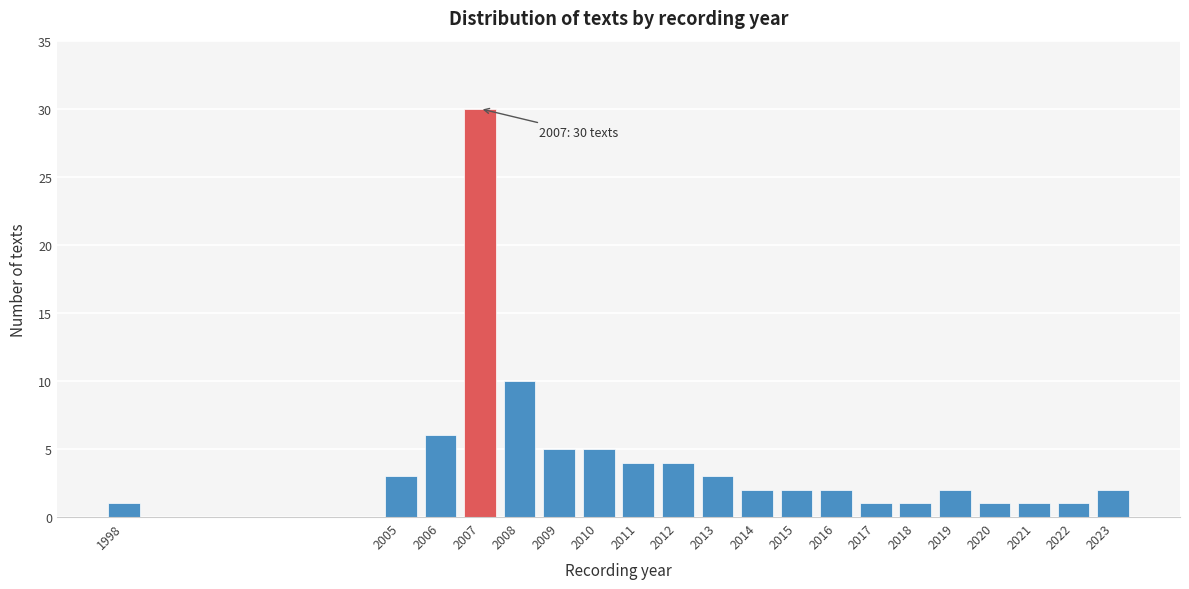

Reading right to left, transcribe all the data shown in this chart.

2	1	1	1	2	1	1	2	2	2	3	4	4	5	5	10	30	6	3	1